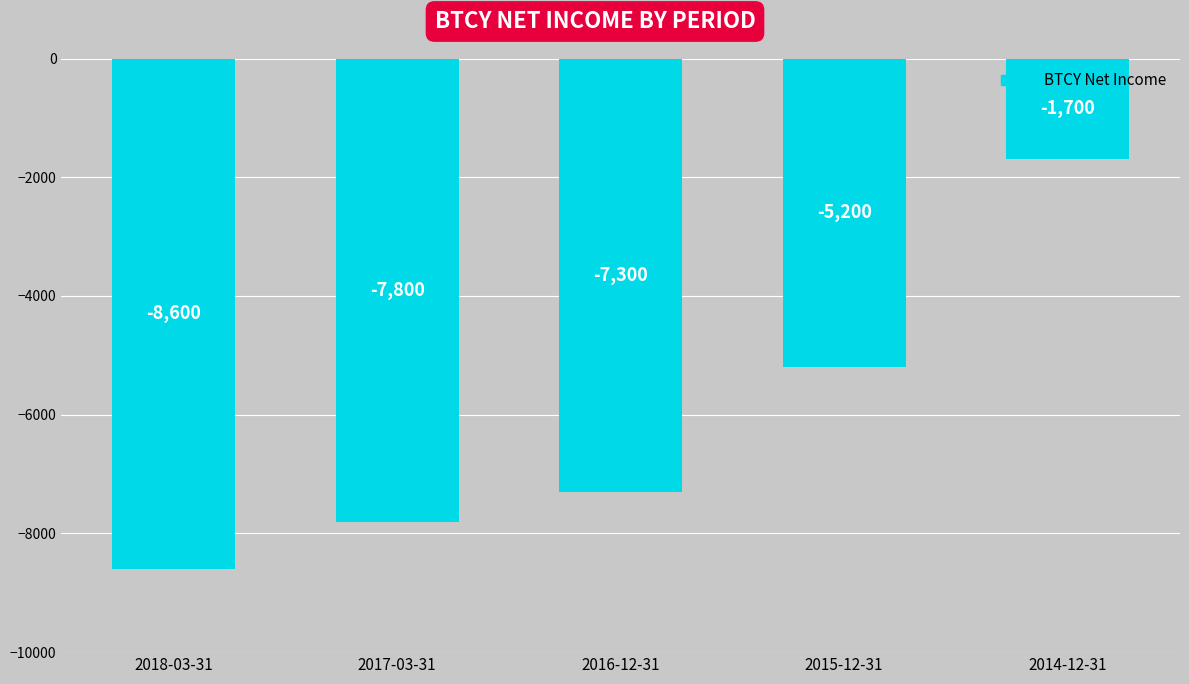

Rank the categories by value from lowest to highest.

2018-03-31, 2017-03-31, 2016-12-31, 2015-12-31, 2014-12-31